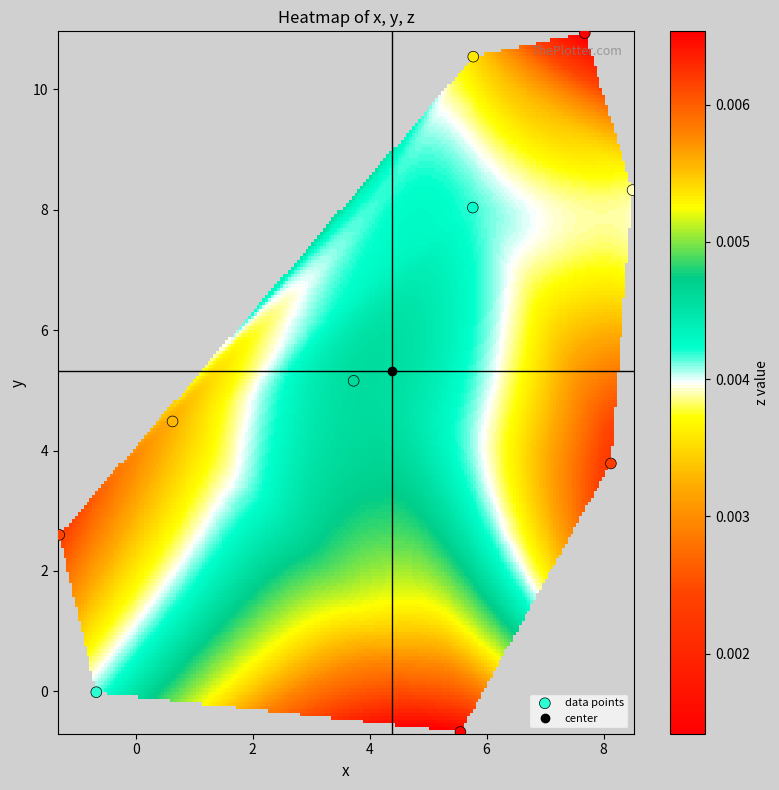

What Y value in the scatter plot is closest to 5?

5.2